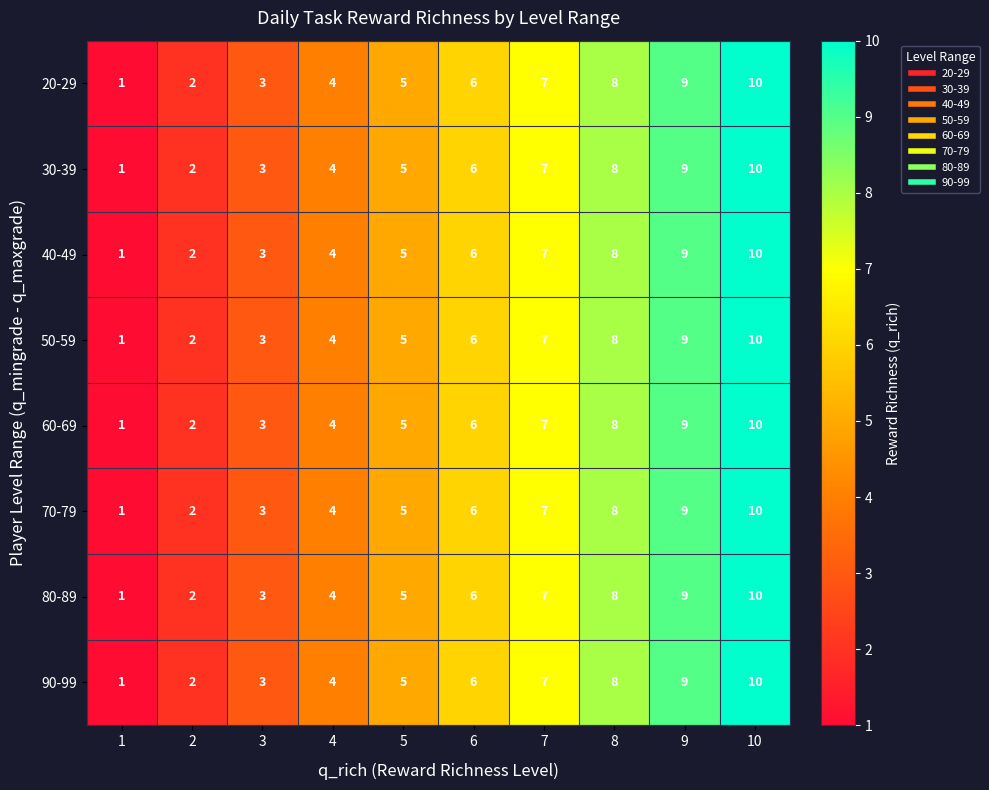

What is the sum of the 60-69 values at 4 and 6?

10